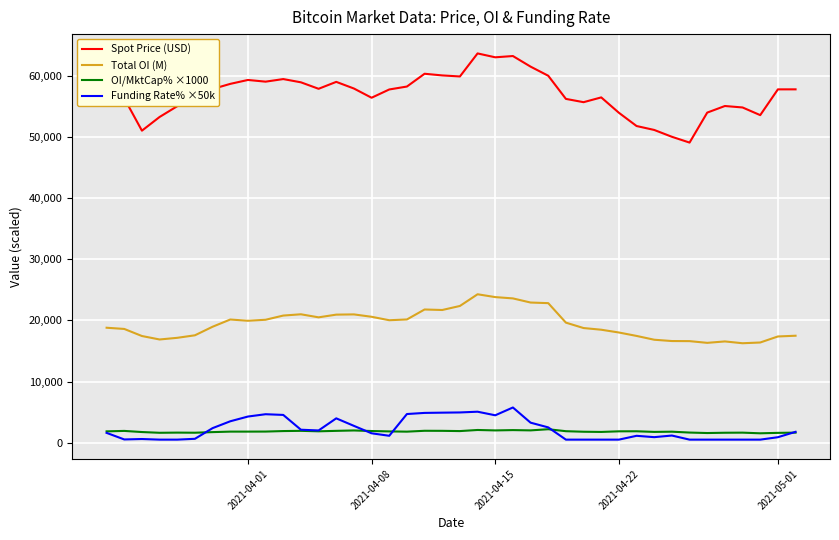

Rank the series by their maximum value, from lowest to highest.

OI/MktCap% ×1000, Funding Rate% ×50k, Total OI (M), Spot Price (USD)